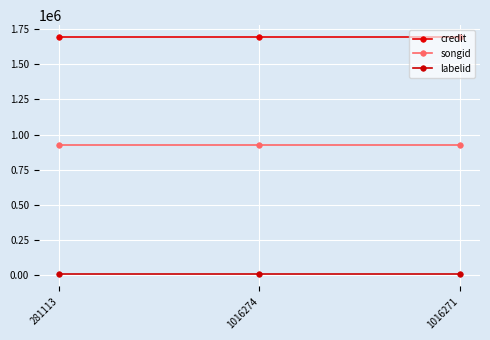

At which category is the sum across all series the highest?

281113